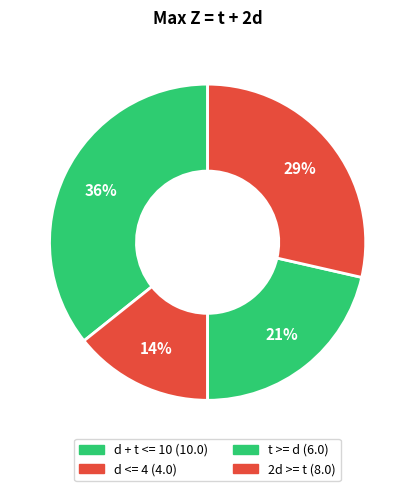

To the nearest percent, what portion does 2d >= t represent?

29%